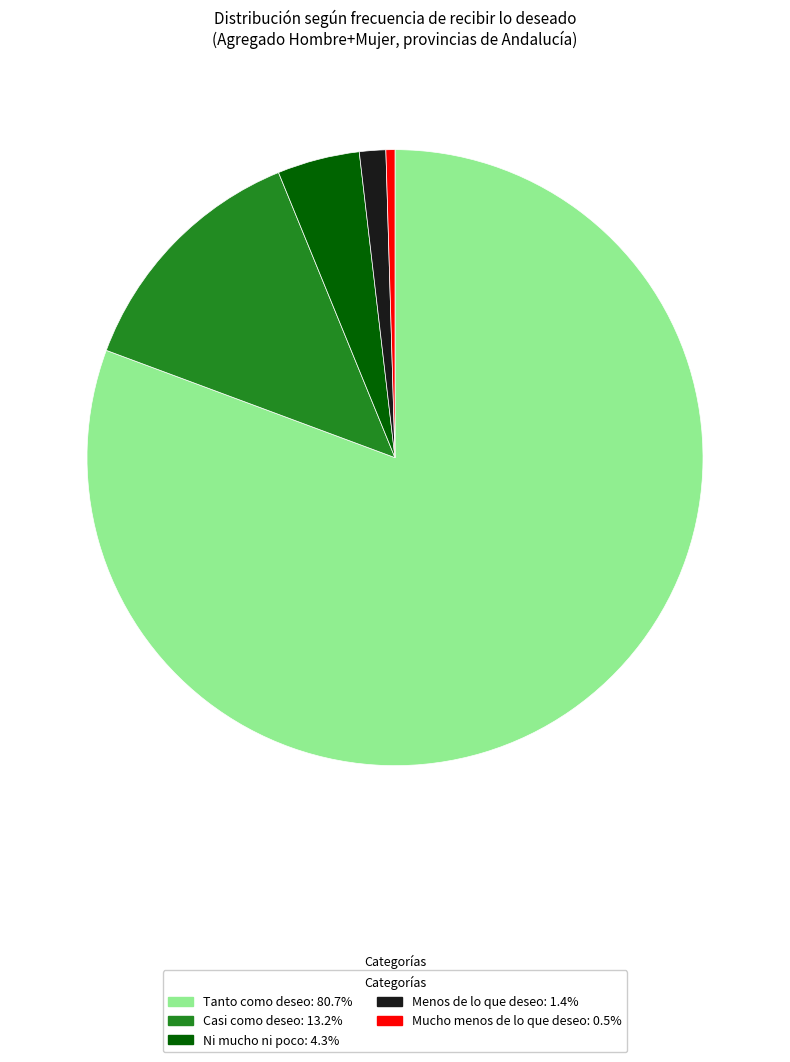

Is there a majority slice in this chart?

Yes